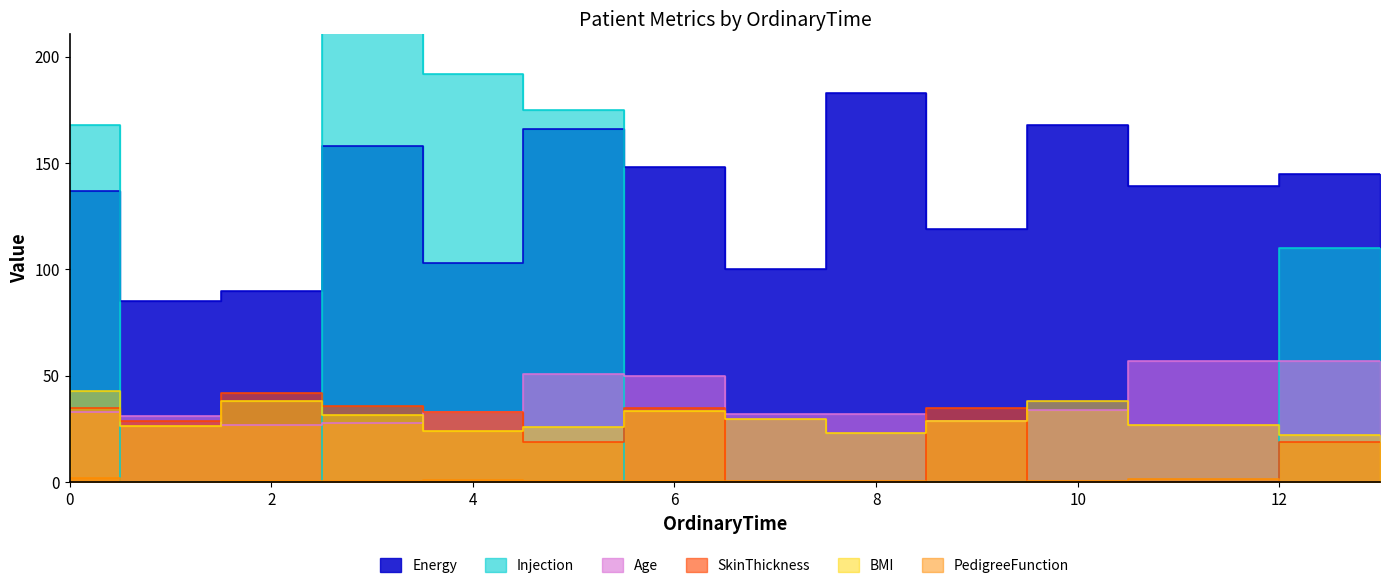

True or false: PedigreeFunction has more than 0 points higher than both neighbors.

True